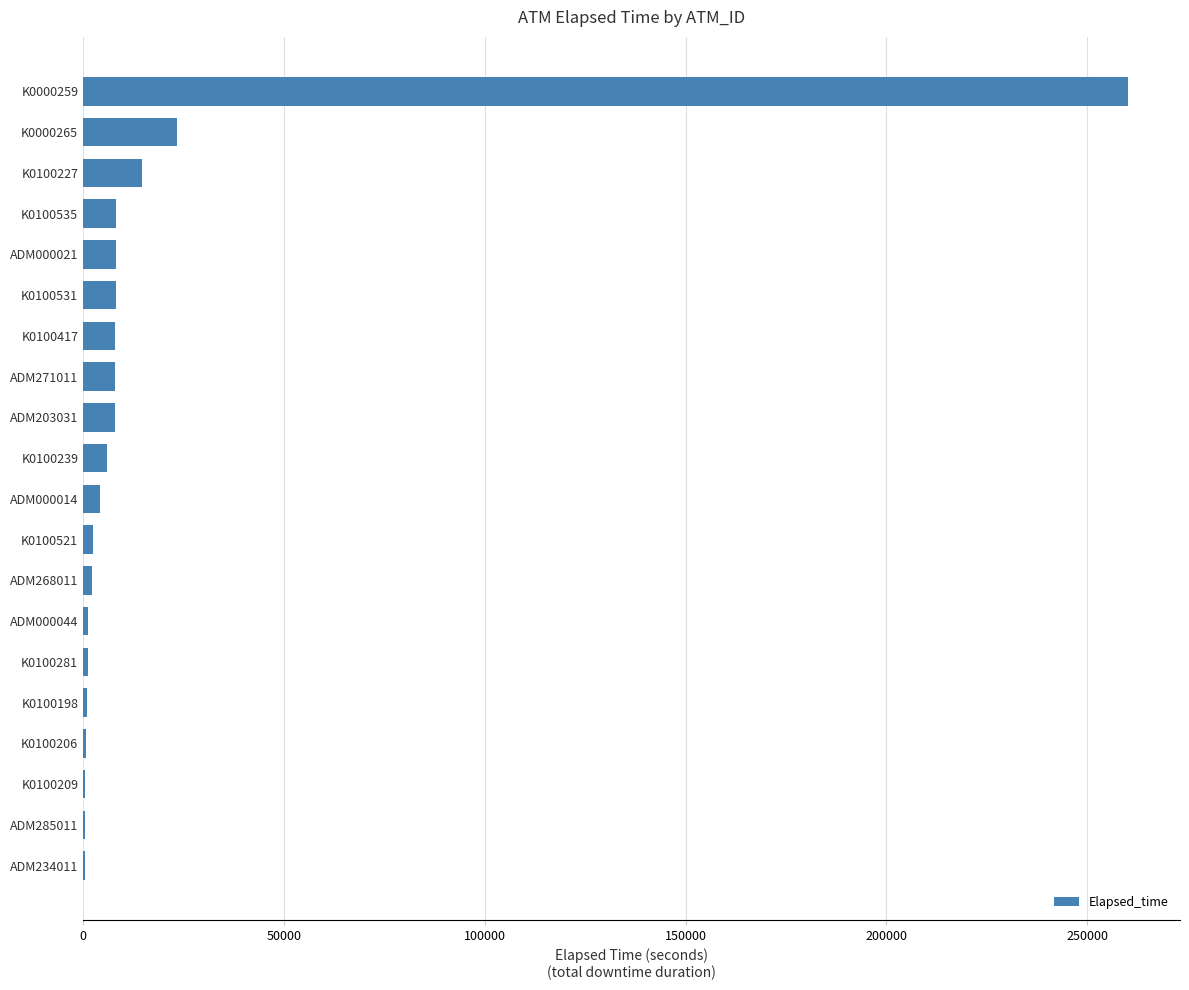

The chart shows a value of 2279 at ADM268011. True or false?

True